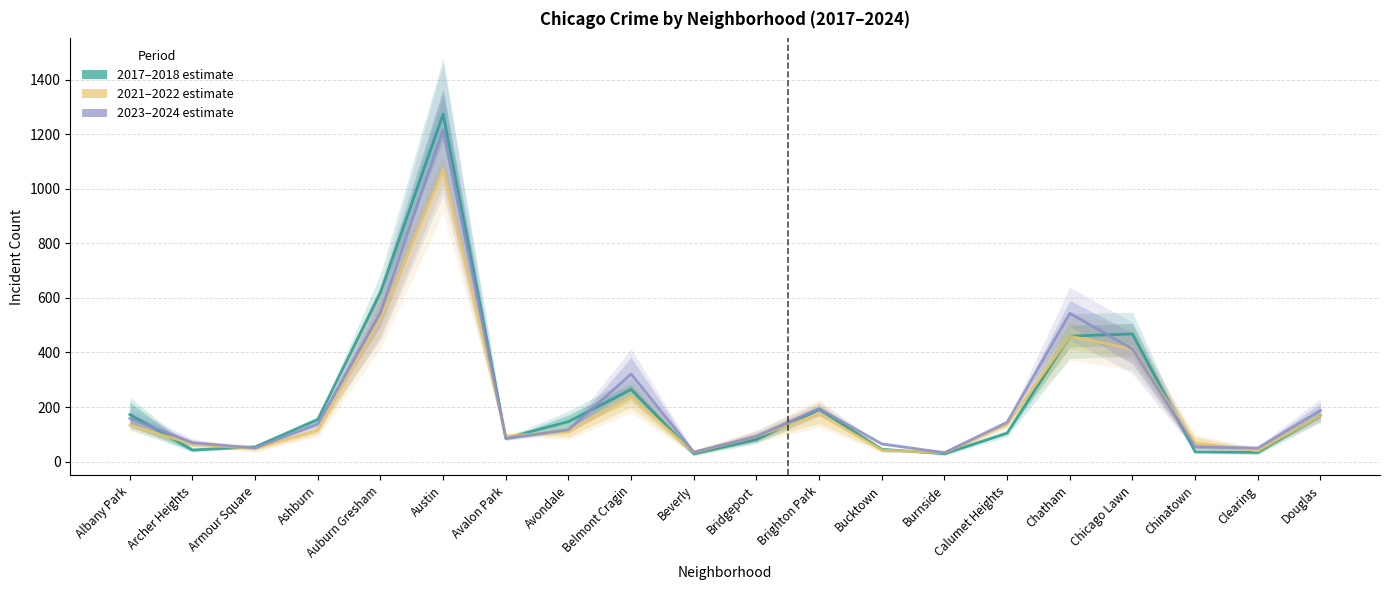

Rank the categories by 2023–2024 estimate value from lowest to highest.

Burnside, Beverly, Clearing, Armour Square, Chinatown, Bucktown, Archer Heights, Avalon Park, Bridgeport, Avondale, Ashburn, Calumet Heights, Albany Park, Douglas, Brighton Park, Belmont Cragin, Chicago Lawn, Chatham, Auburn Gresham, Austin